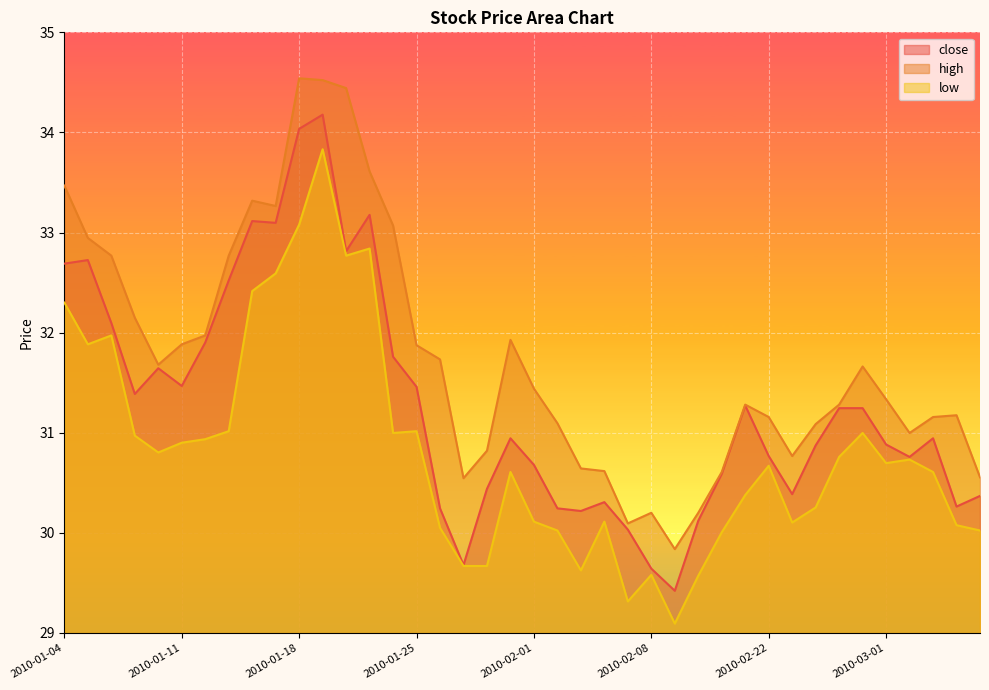

At which category does high reach its first local peak?

2010-01-14